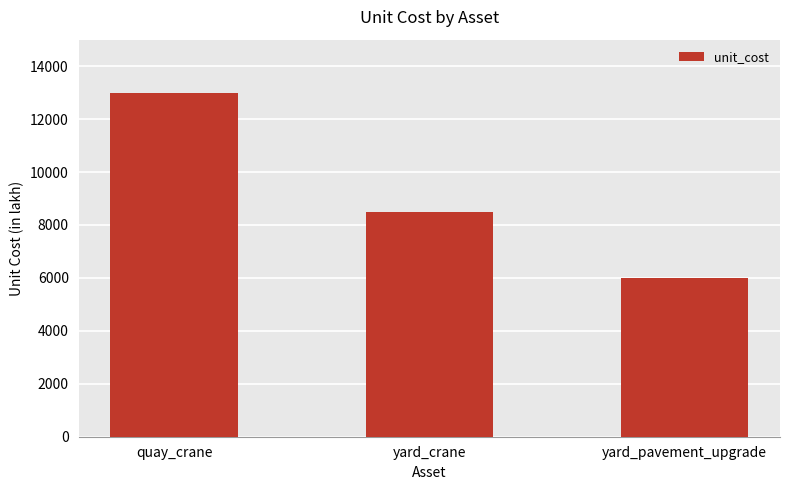

At which category does the chart reach its minimum across all series?

yard_pavement_upgrade